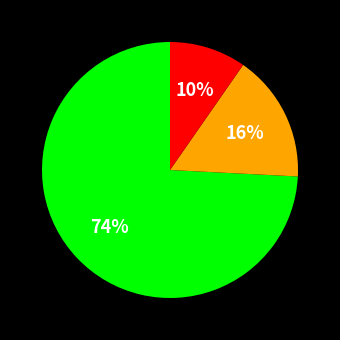

Is there a majority slice in this chart?

Yes